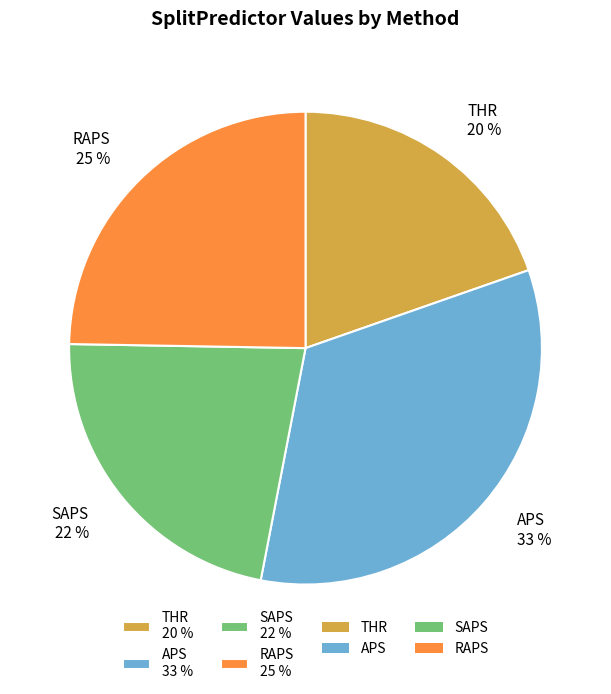

Between THR and SAPS, which is larger?

SAPS